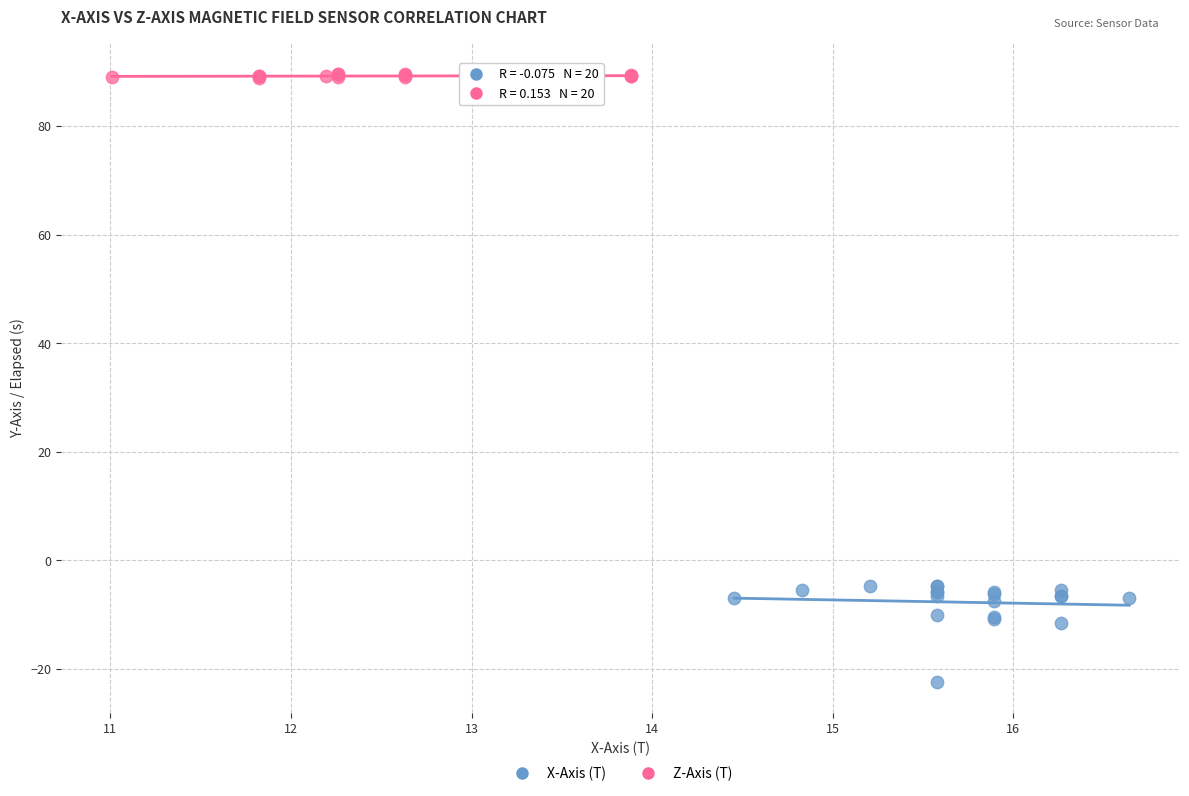

Which series reaches the minimum Y coordinate?

X-Axis (T)